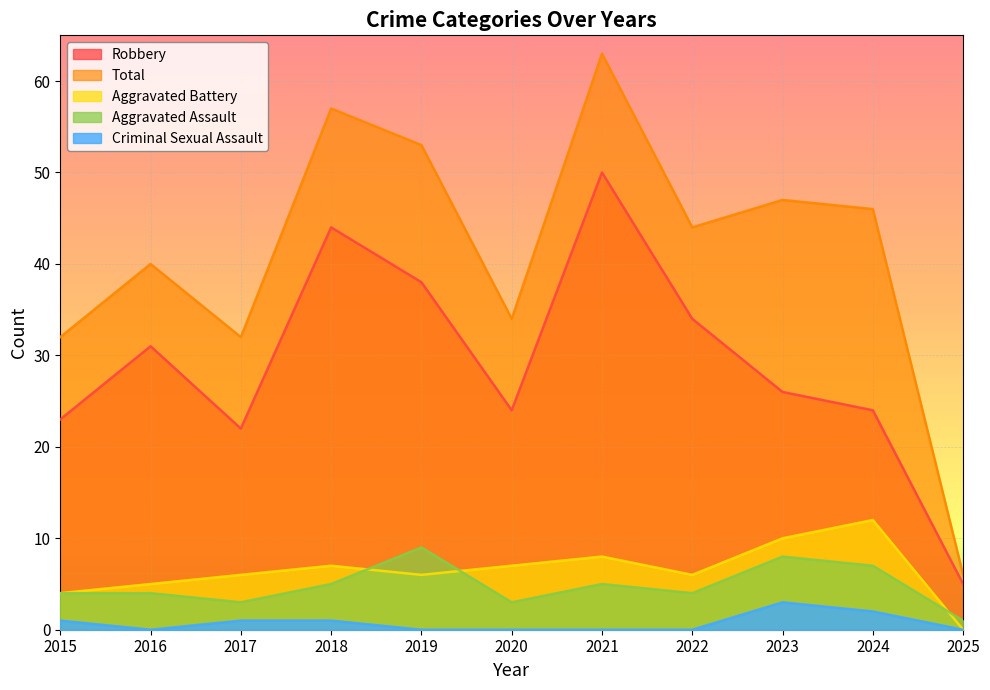

What is the sum of the Aggravated Assault values at 2017 and 2023?

11